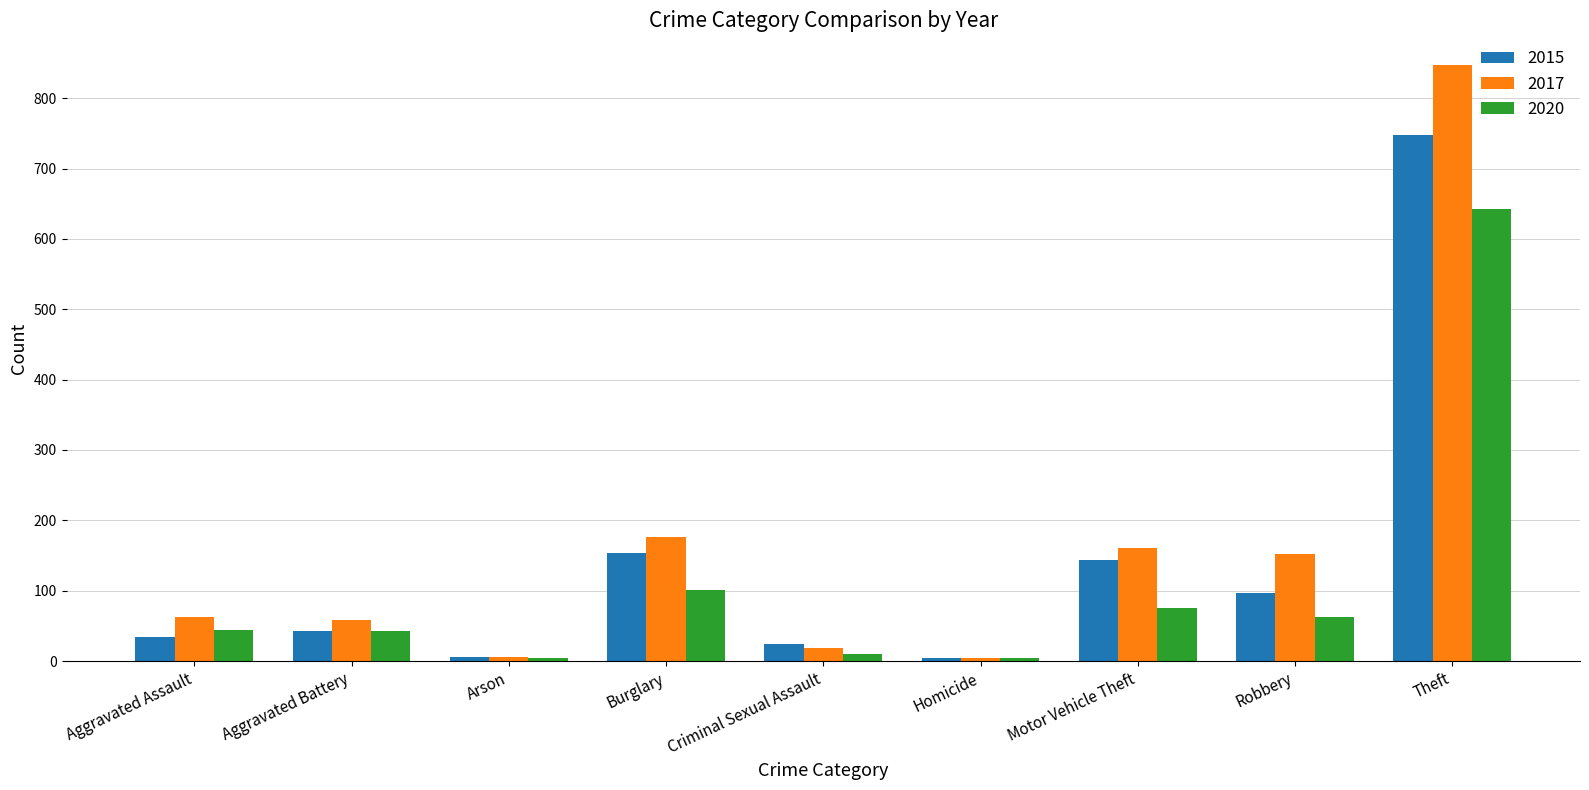

The 2020 series shows 101 at Burglary. True or false?

True